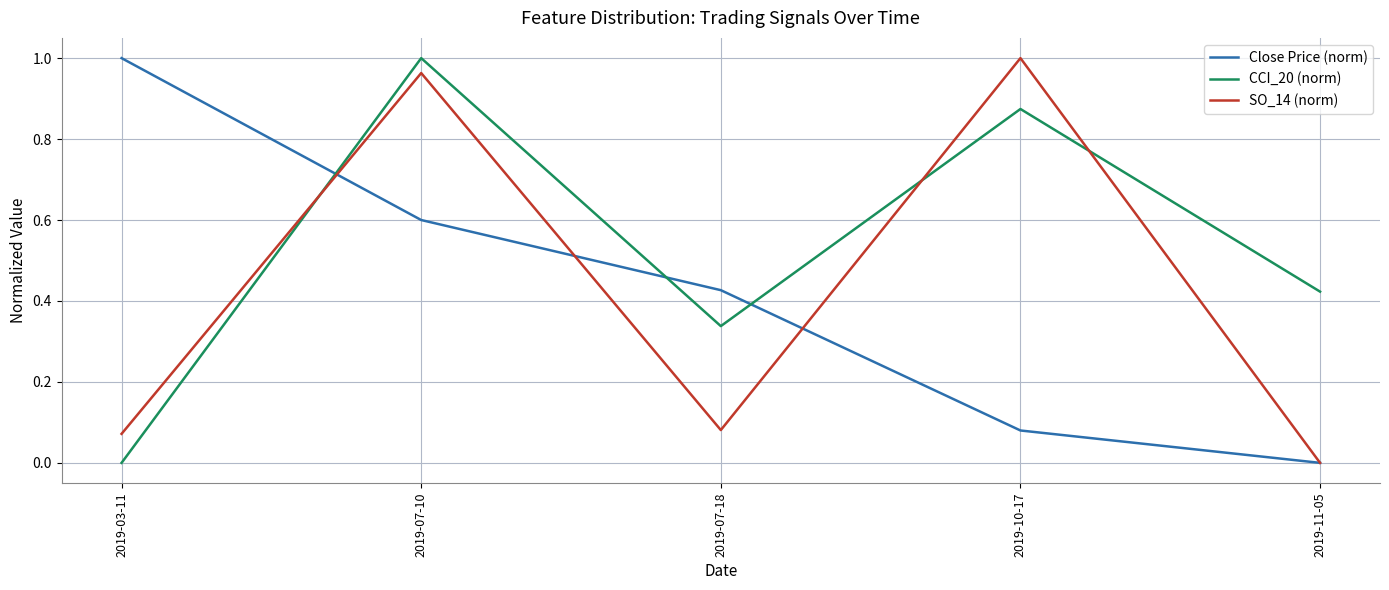

At which label does CCI_20 (norm) reach its peak?

2019-07-10